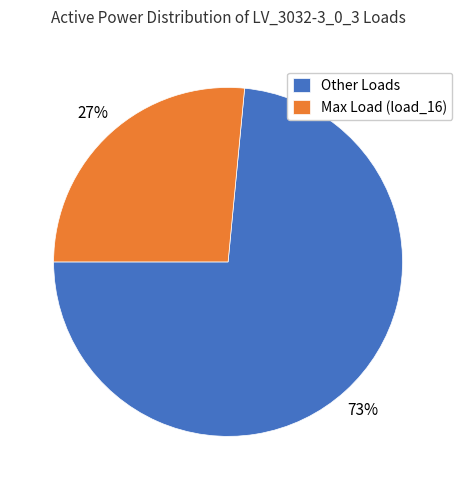

Is the sum of Max Load (load_16) and Other Loads greater than half?

Yes